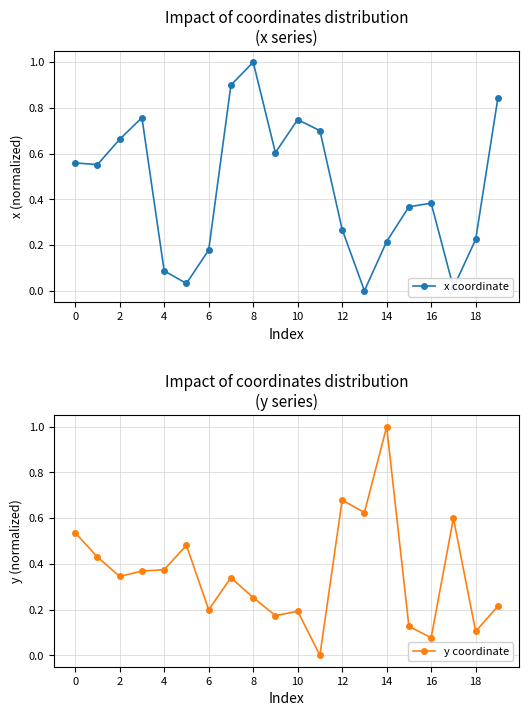

Is it true that y coordinate equals 0.1 at 19?

False